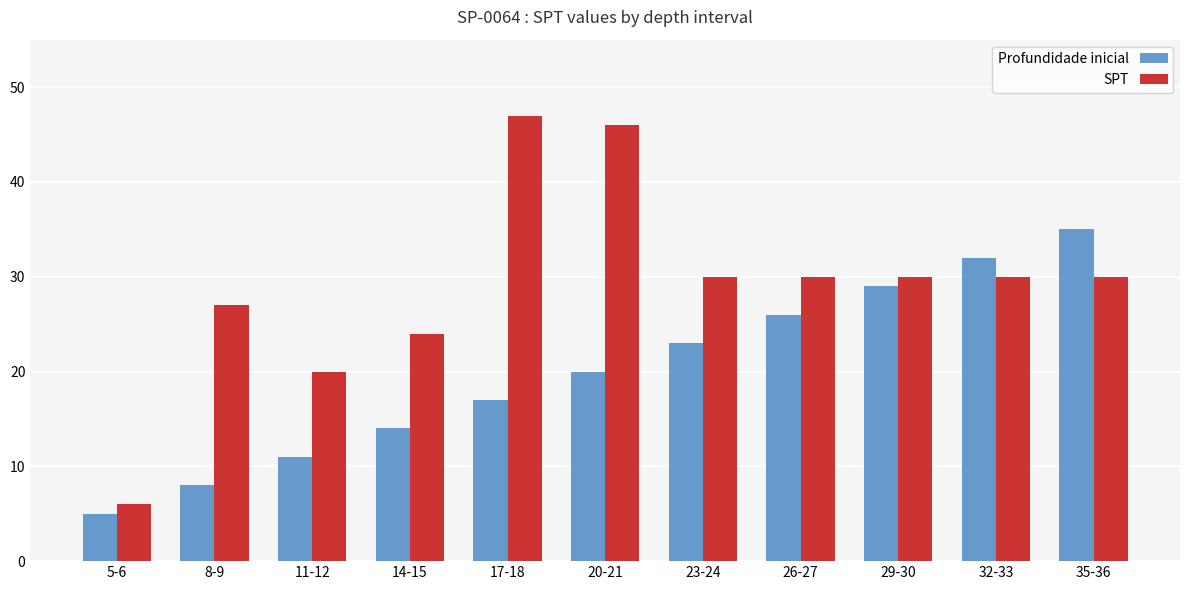

Is it true that SPT equals 14 at 11-12?

False